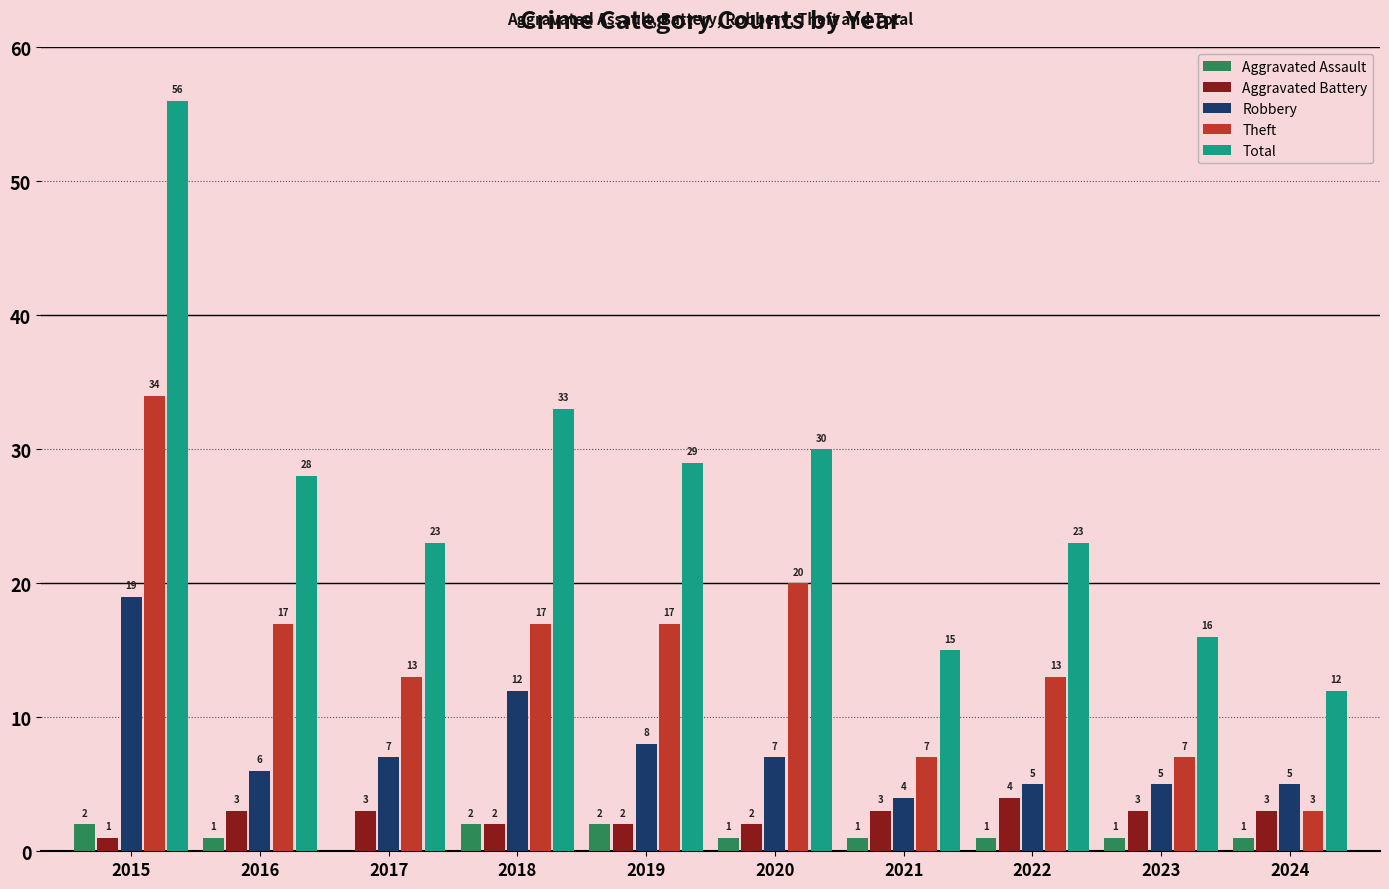

Reading left to right, extract all data points from this chart.

Aggravated Assault: 2	1	0	2	2	1	1	1	1	1
Aggravated Battery: 1	3	3	2	2	2	3	4	3	3
Robbery: 19	6	7	12	8	7	4	5	5	5
Theft: 34	17	13	17	17	20	7	13	7	3
Total: 56	28	23	33	29	30	15	23	16	12